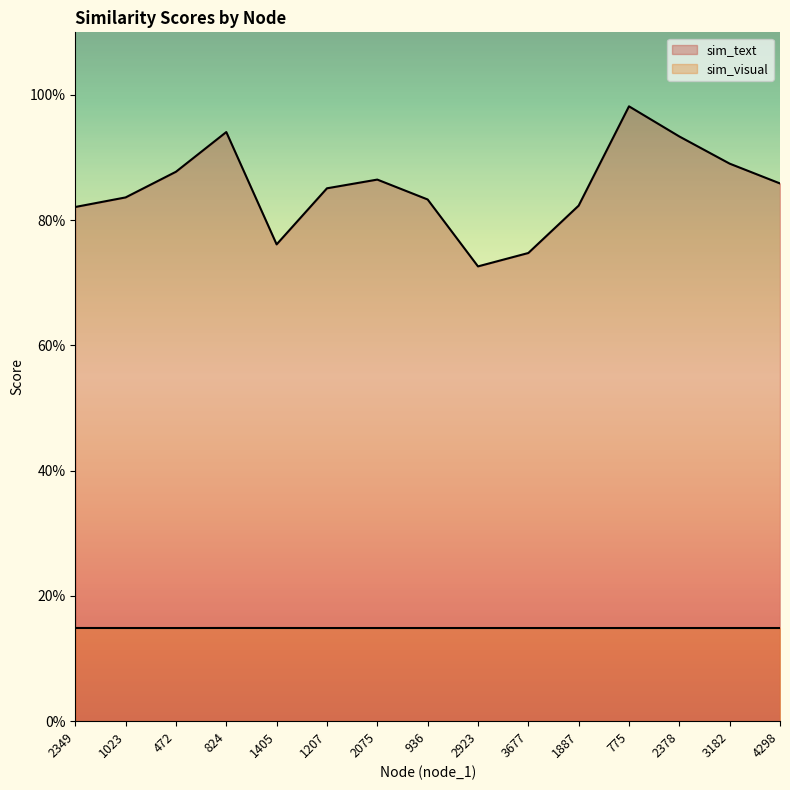

What is the sum of the sim_text values at 2923 and 472?

1.6